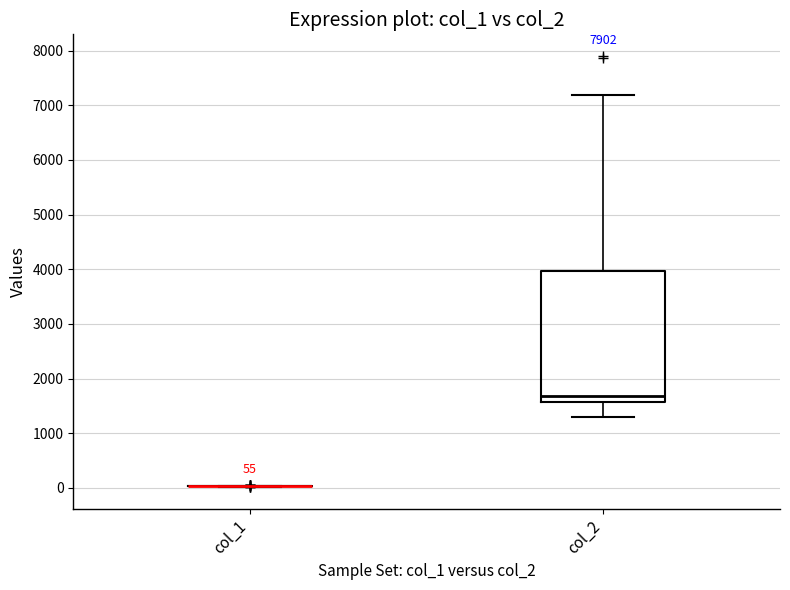

Comparing the boxes themselves (not the whiskers), which one is the tallest?

col_2